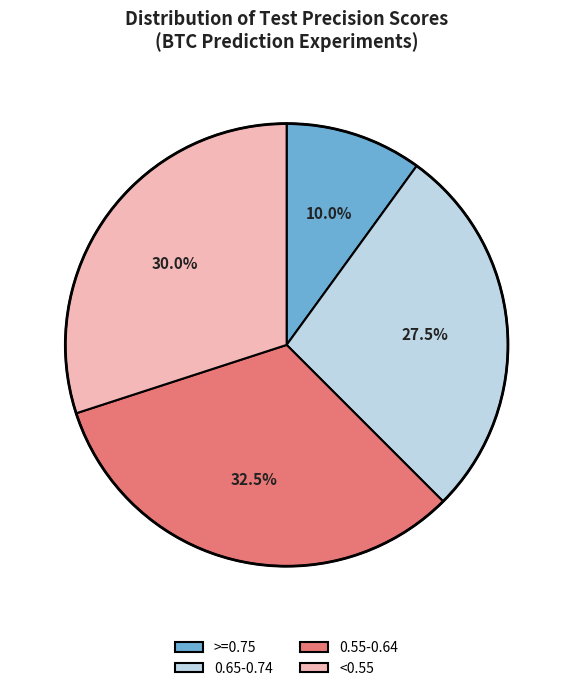

Approximately how many times larger is the value at 0.55-0.64 compared to 0.65-0.74?

1.2